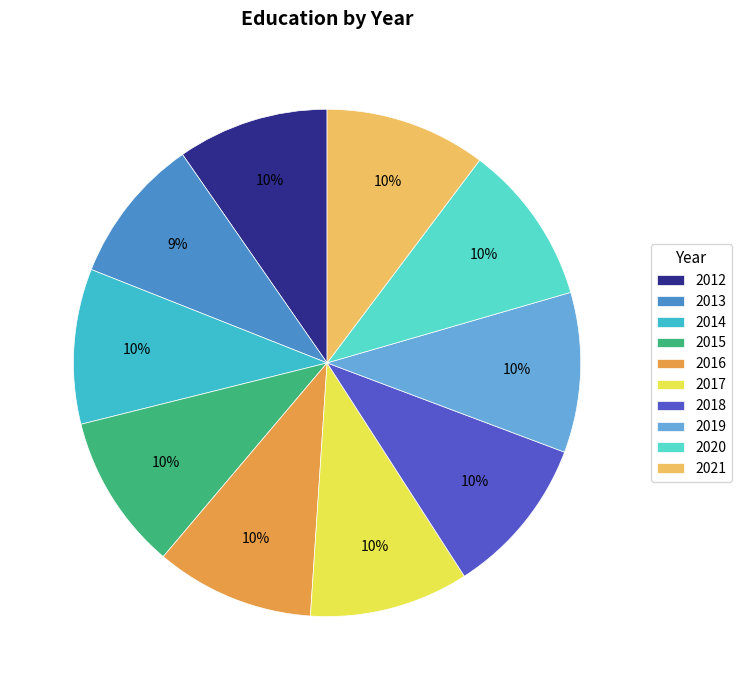

Is there any slice that represents more than half of the pie?

No